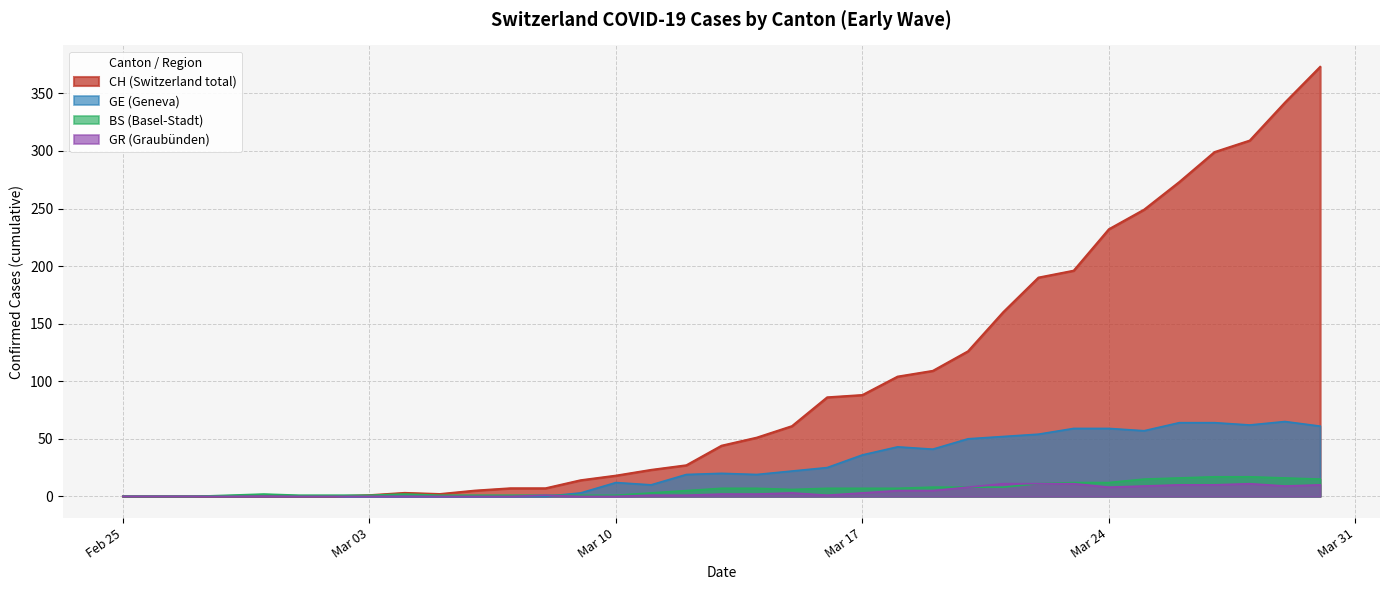

Which series has the widest spread of values?

CH (Switzerland total)